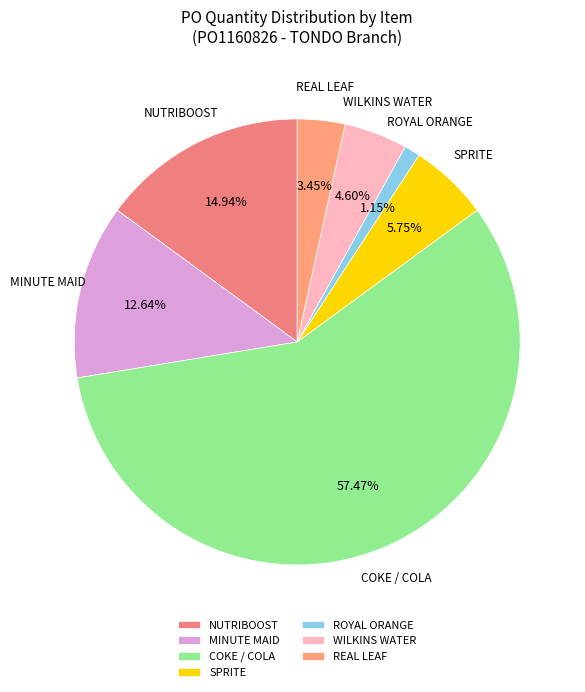

How many segments does this pie chart have?

7